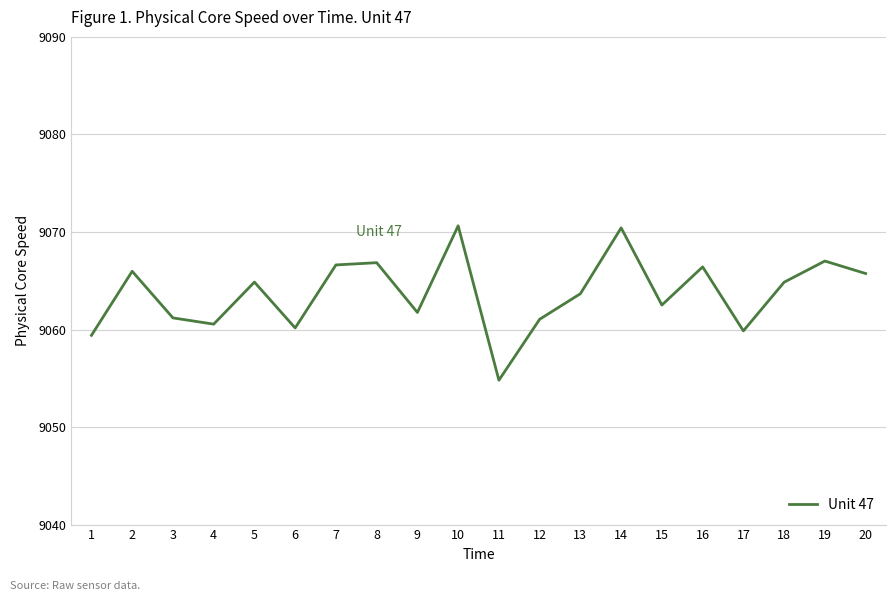

What is the difference between the maximum and minimum values?

15.8